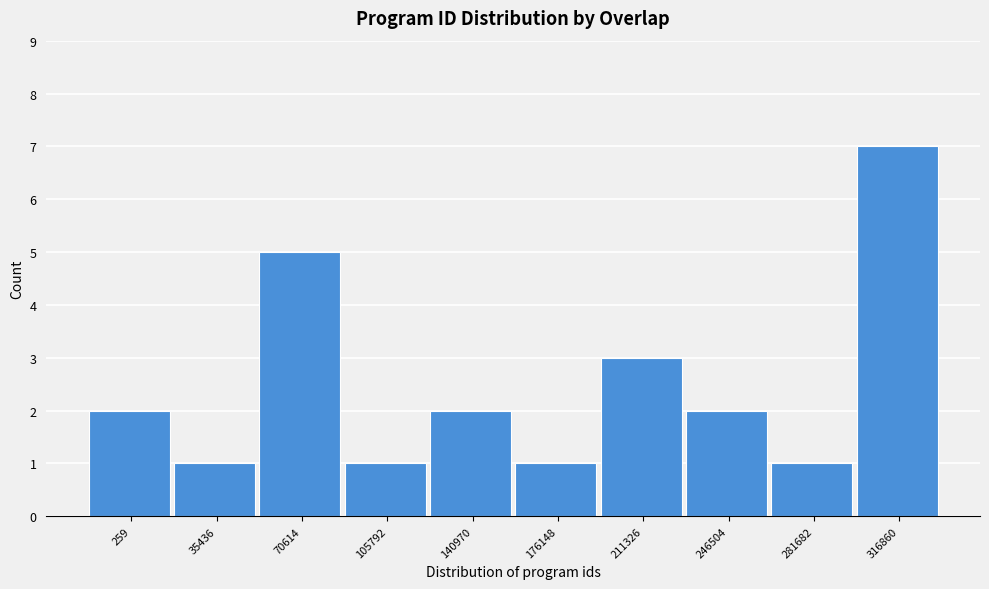

Reading right to left, what are all the values shown in this chart?

7	1	2	3	1	2	1	5	1	2